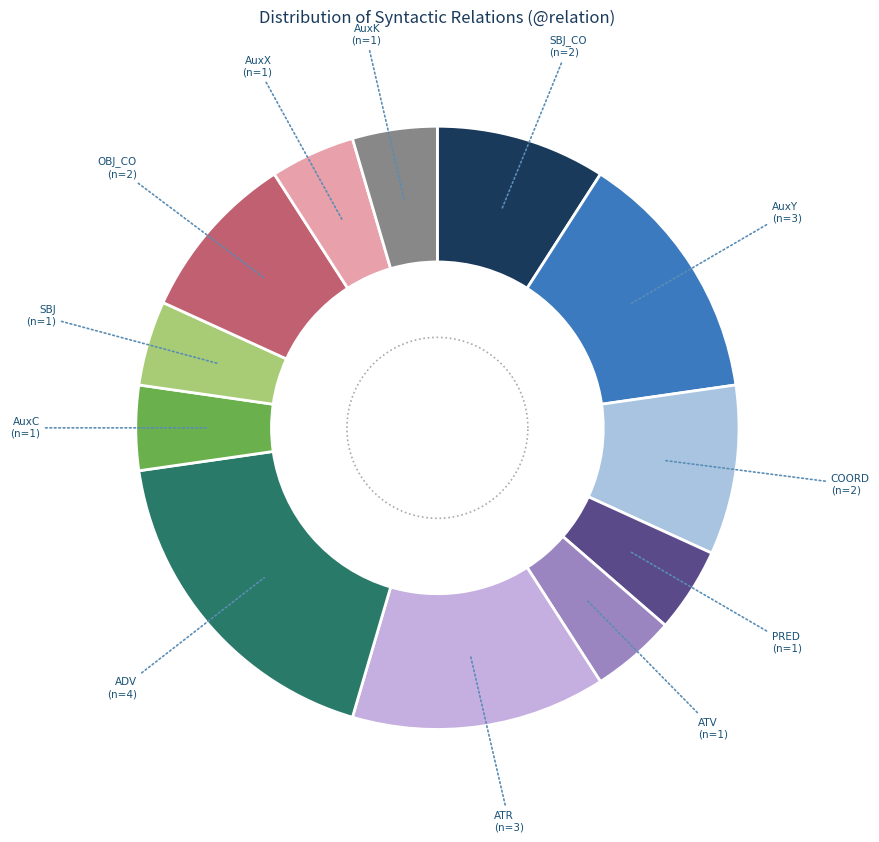

The ATR slice represents 14% of the pie. True or false?

True